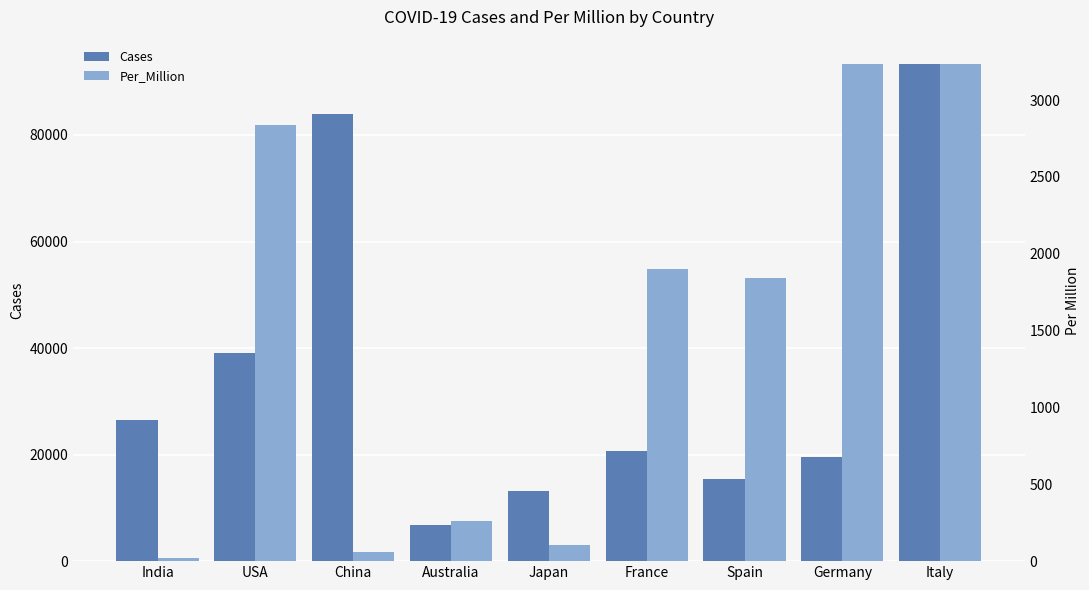

Are the bars grouped side by side (vs. stacked)?

Yes